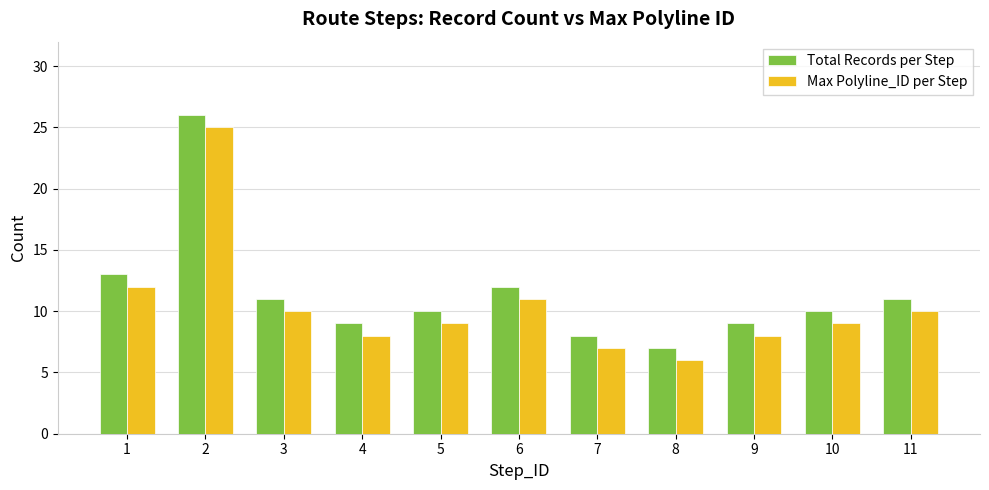

What is the greatest value displayed?

26